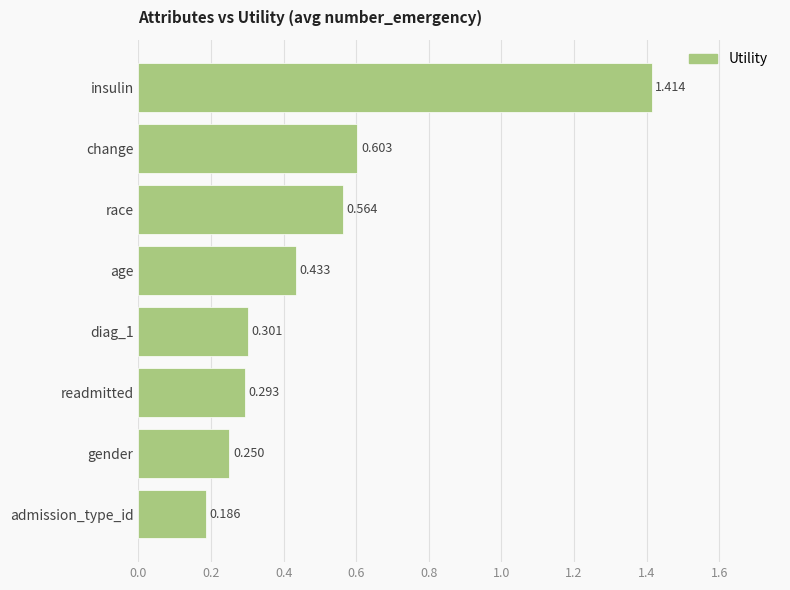

What is the label of the 5th bar from the bottom?

age